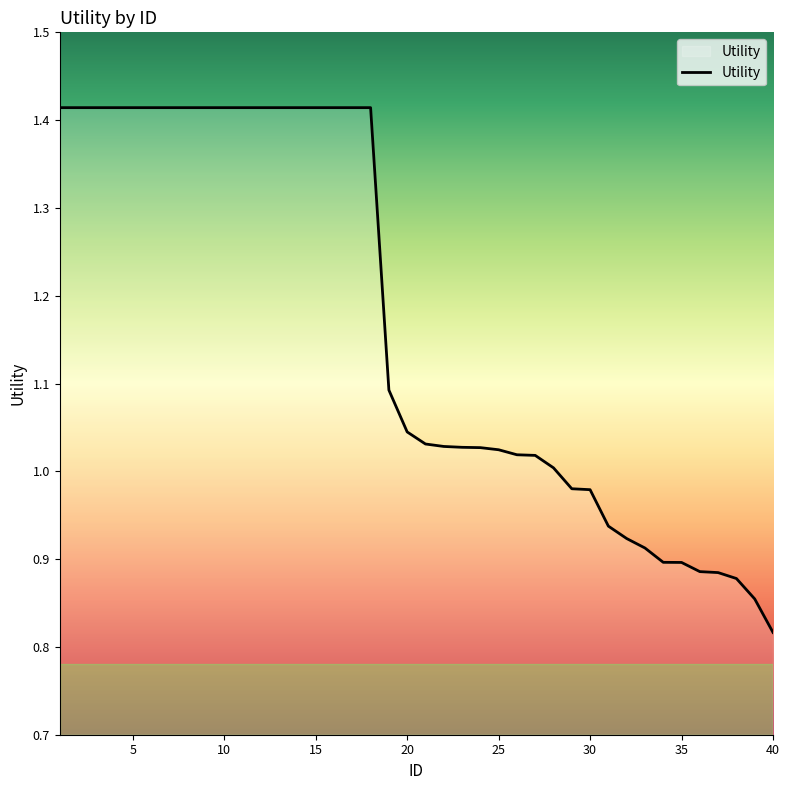

Reading left to right, what are all the values shown in this chart?

1=1.4	2=1.4	3=1.4	4=1.4	5=1.4	6=1.4	7=1.4	8=1.4	9=1.4	10=1.4	11=1.4	12=1.4	13=1.4	14=1.4	15=1.4	16=1.4	17=1.4	18=1.4	19=1.1	20=1.0	21=1.0	22=1.0	23=1.0	24=1.0	25=1.0	26=1.0	27=1.0	28=1.0	29=1.0	30=1.0	31=0.9	32=0.9	33=0.9	34=0.9	35=0.9	36=0.9	37=0.9	38=0.9	39=0.9	40=0.8